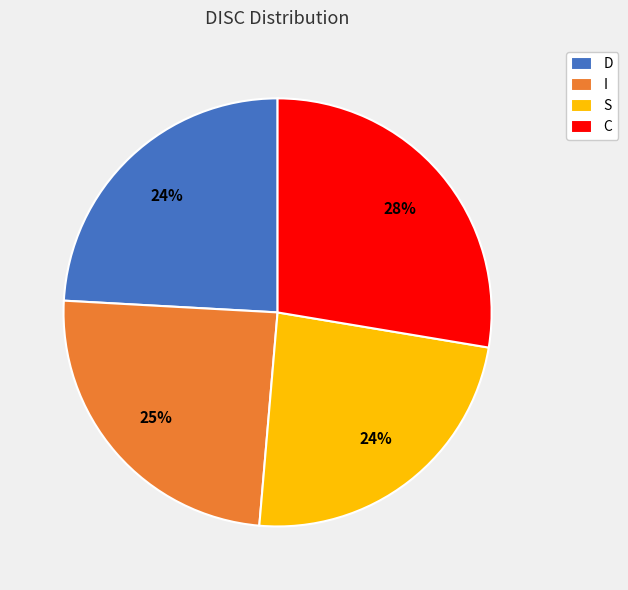

How many segments does this pie chart have?

4